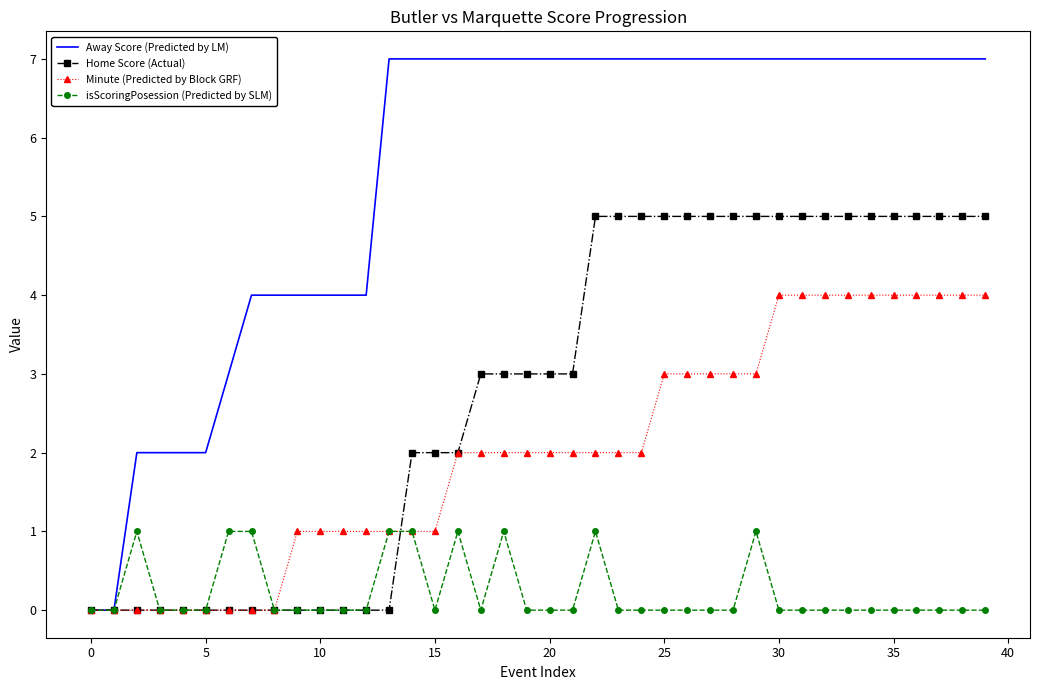

Which series has the largest range (max minus min)?

Away Score (Predicted by LM)